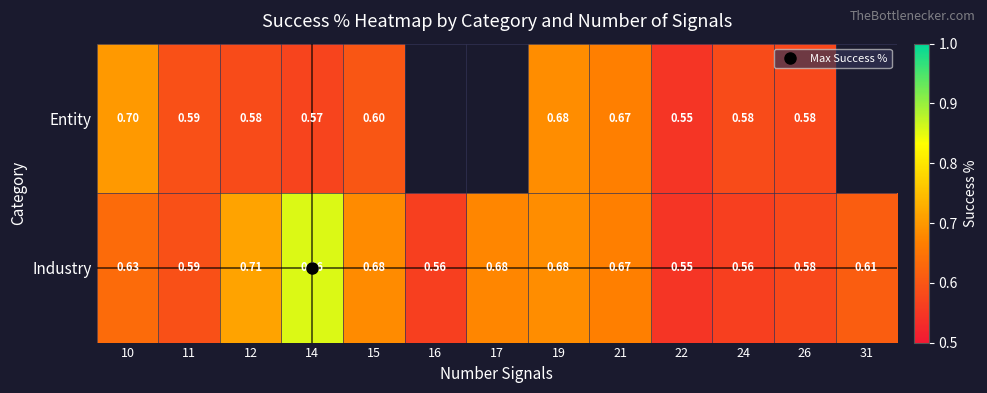

Count the Industry values in the range 0 to 1.

13